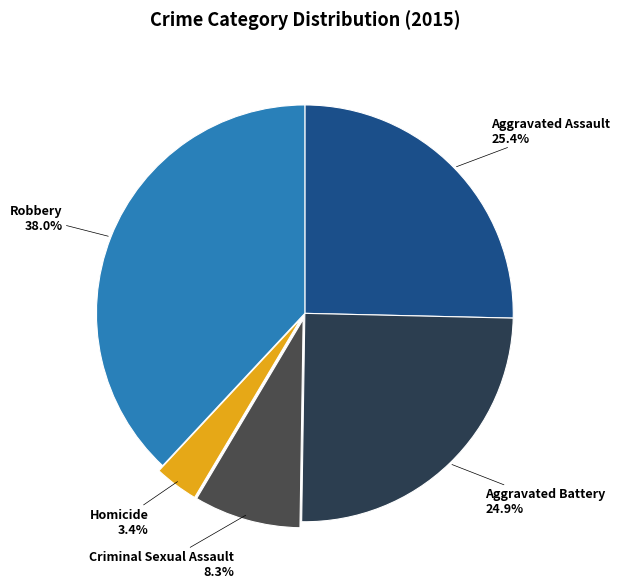

To the nearest percent, what portion does Aggravated Assault represent?

25%